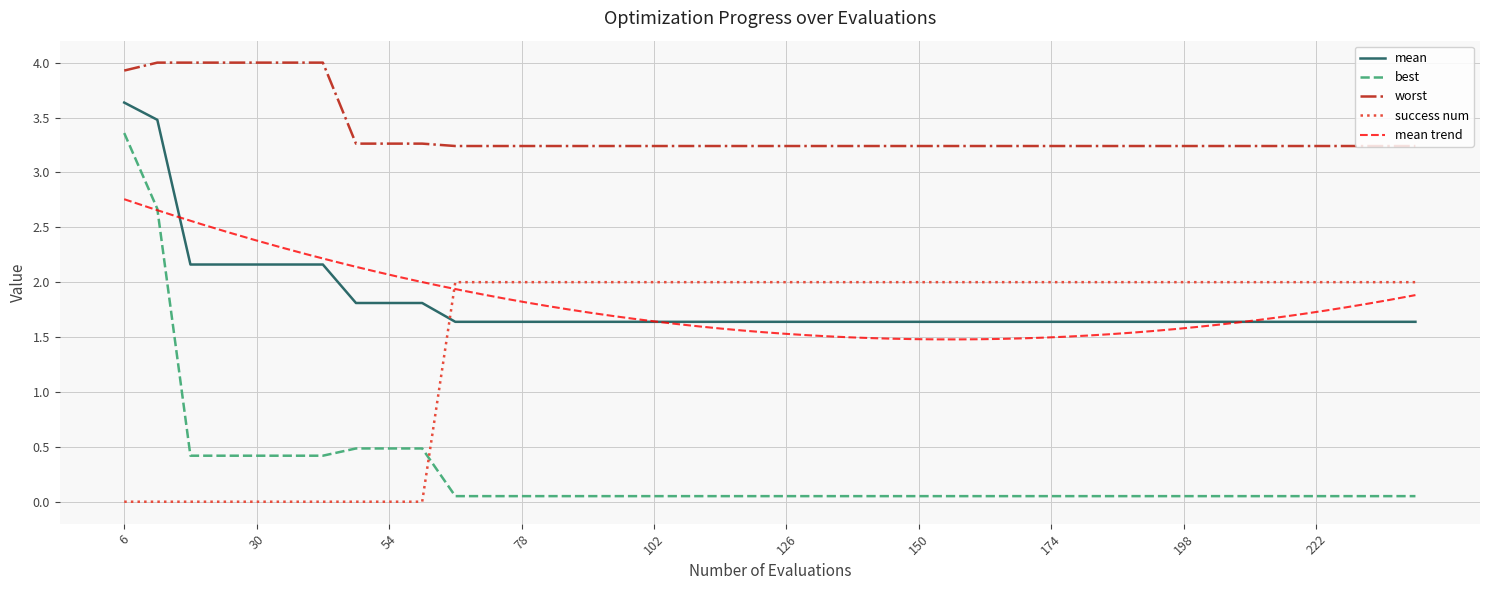

What is the sum of all mean values?

72.5